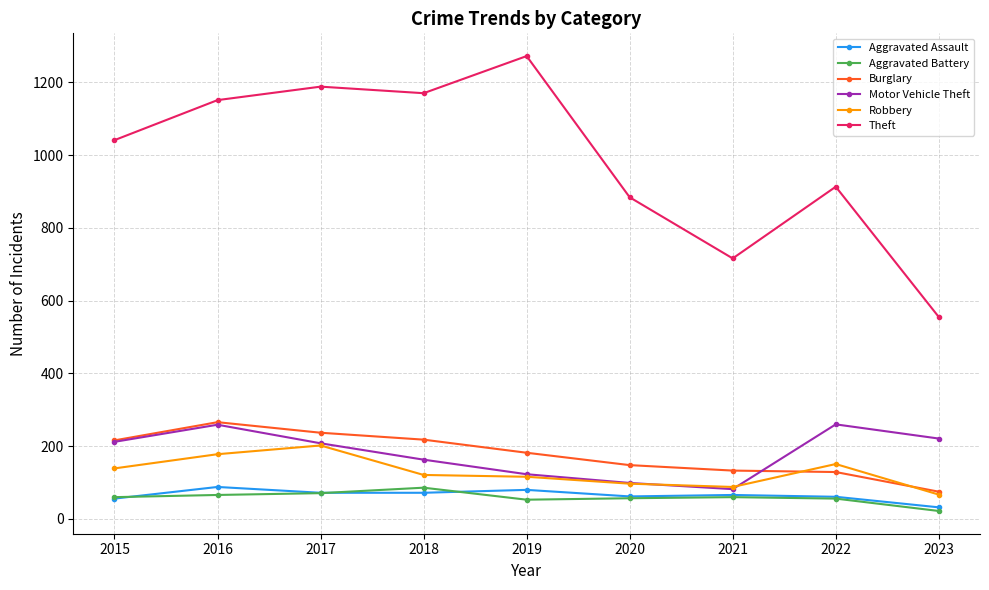

What is the sum of the Burglary values at 2016 and 2019?

448